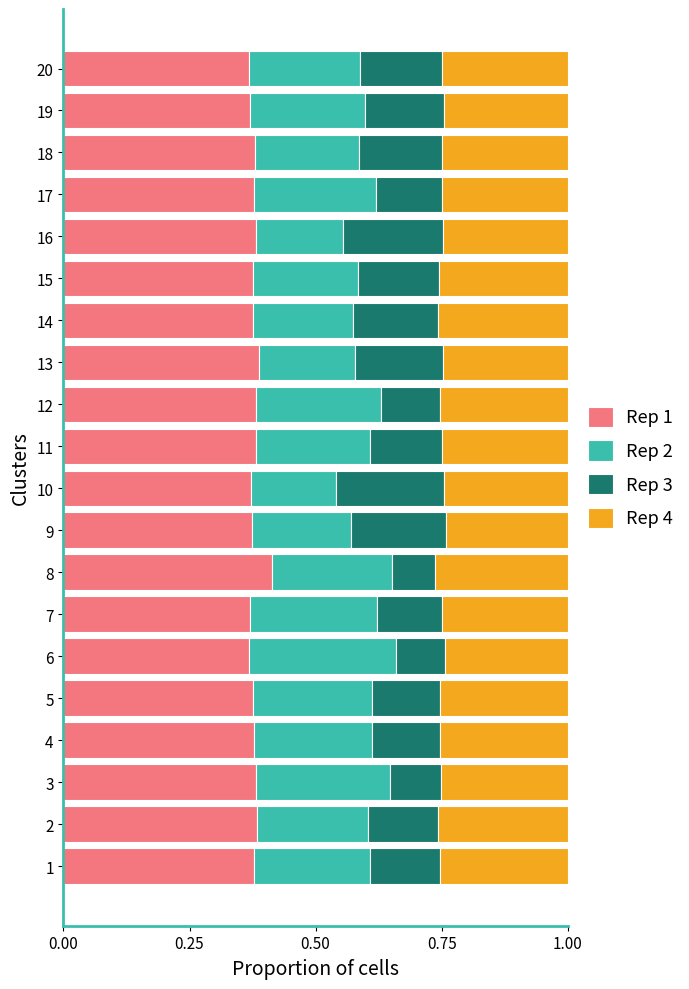

Is it true that Rep 1 equals 0.2 at 6?

False